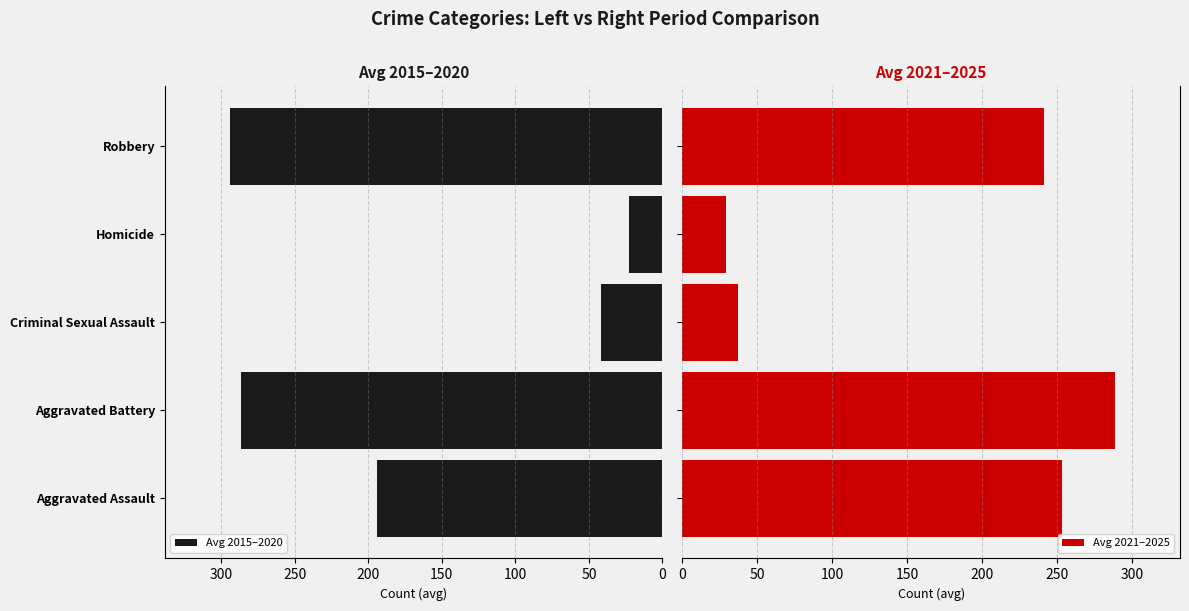

What is the sum of all Avg 2021–2025 values?

849.2